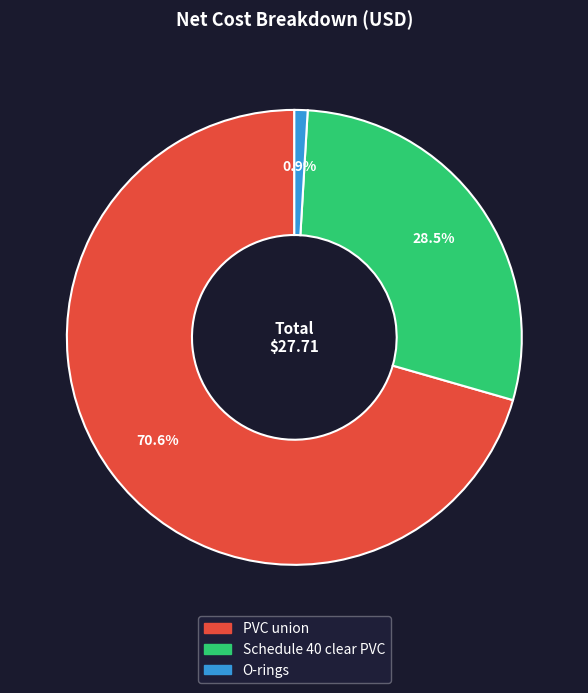

What portion of the pie excludes Schedule 40 clear PVC?

71.5%